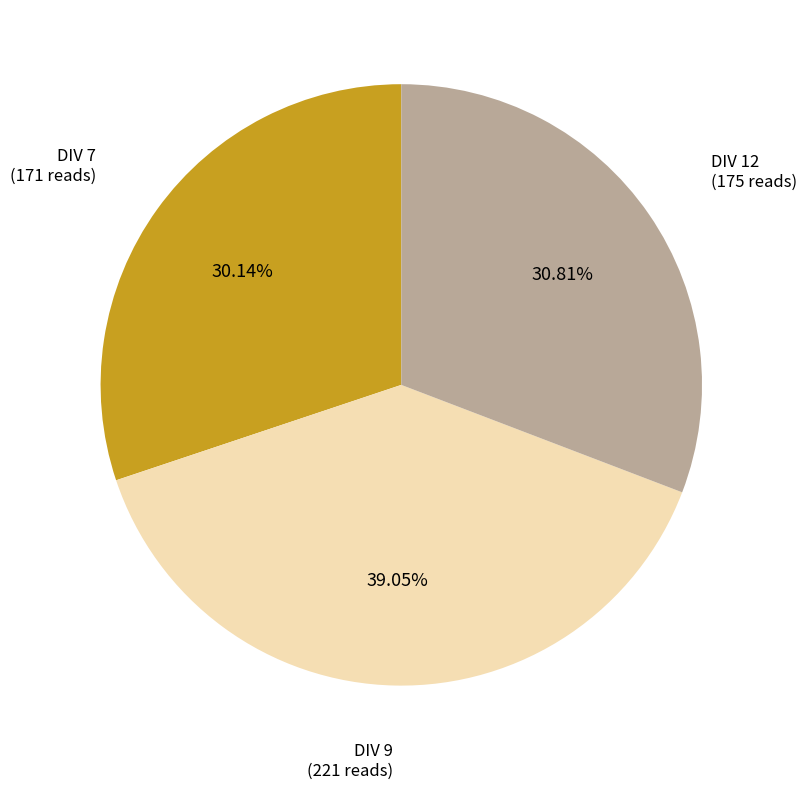

Is there a majority slice in this chart?

No